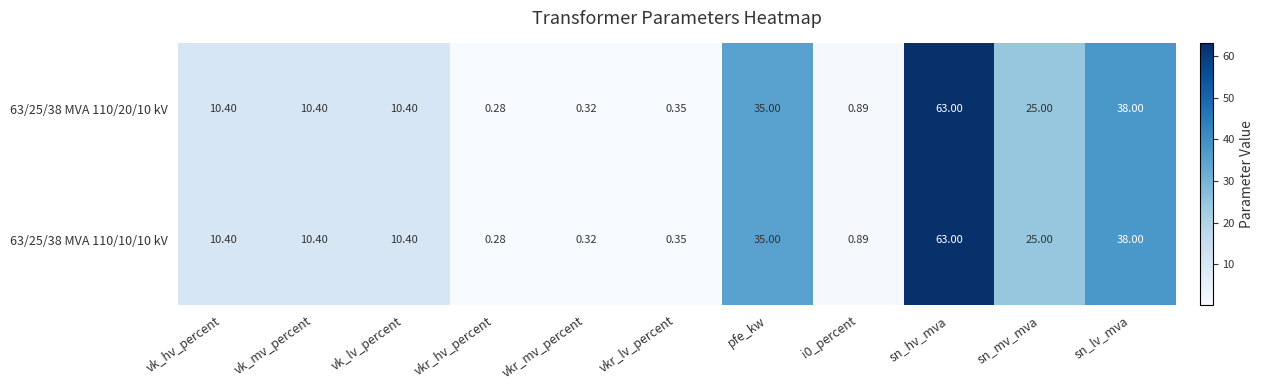

Where is 63/25/38 MVA 110/10/10 kV nearest to the value 31?

pfe_kw